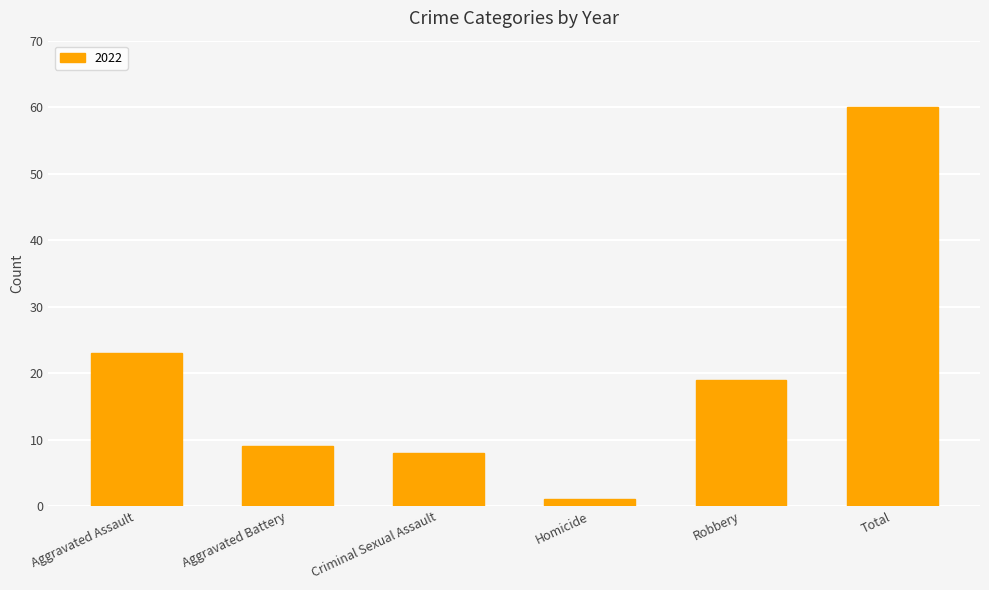

What is the change in value from Aggravated Assault to Robbery?

-4